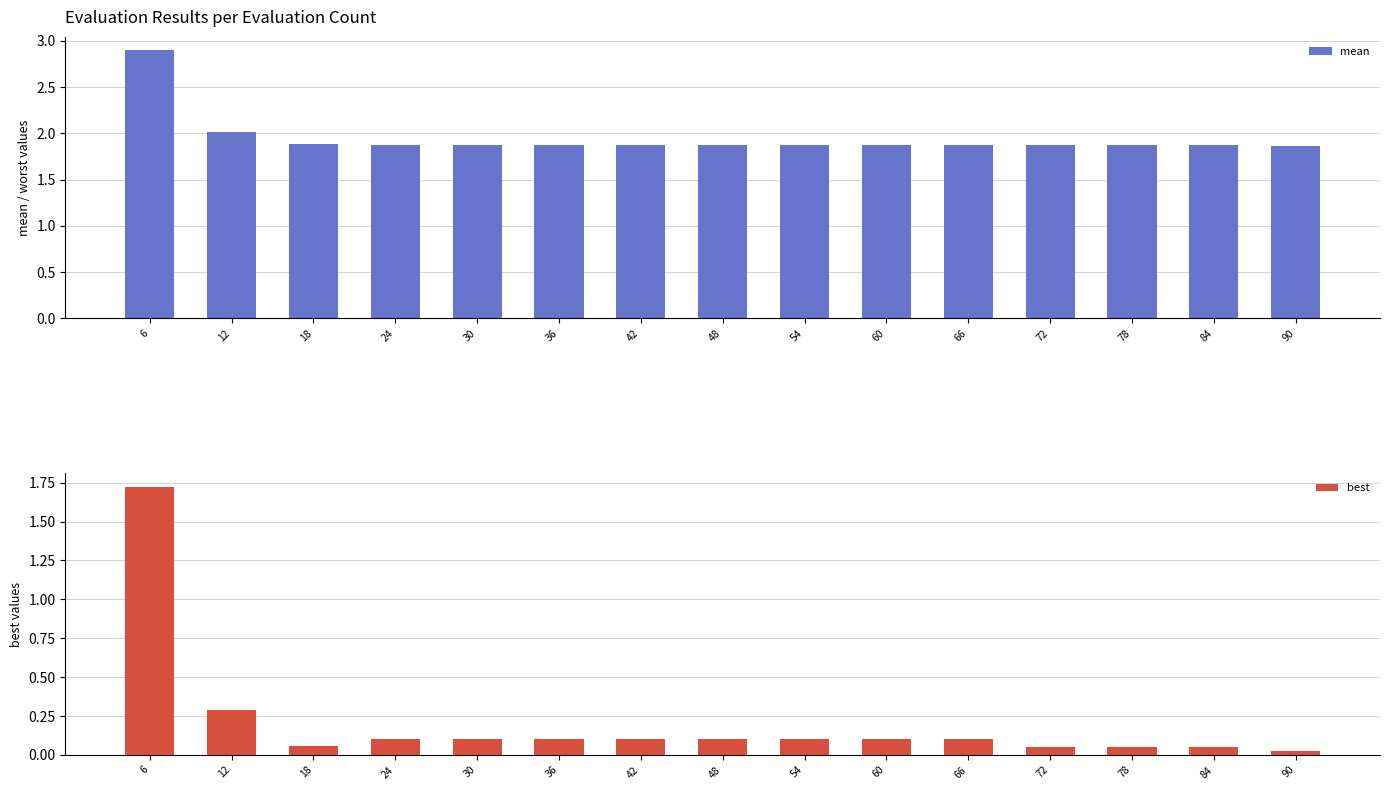

Reading right to left, extract all data points from this chart.

mean: 1.9	1.9	1.9	1.9	1.9	1.9	1.9	1.9	1.9	1.9	1.9	1.9	1.9	2.0	2.9
best: 0.0	0.1	0.1	0.1	0.1	0.1	0.1	0.1	0.1	0.1	0.1	0.1	0.1	0.3	1.7